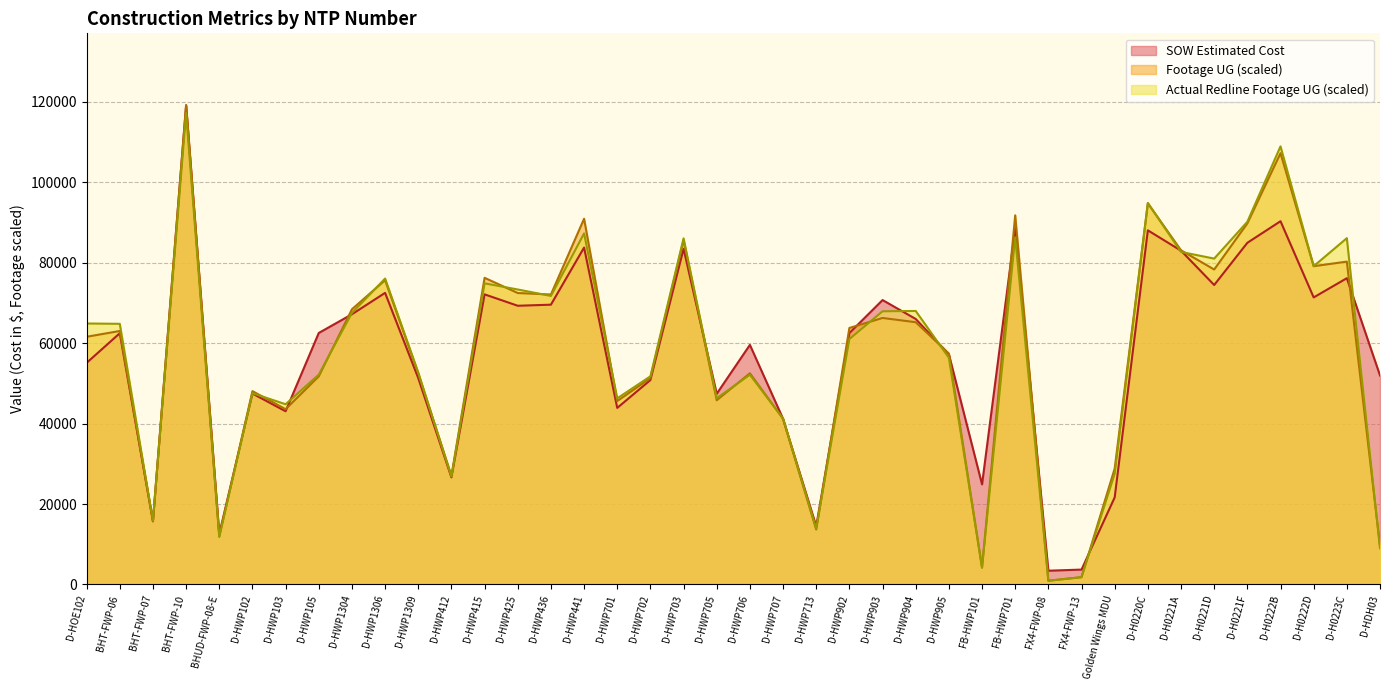

How many lines are shown in the chart?

3